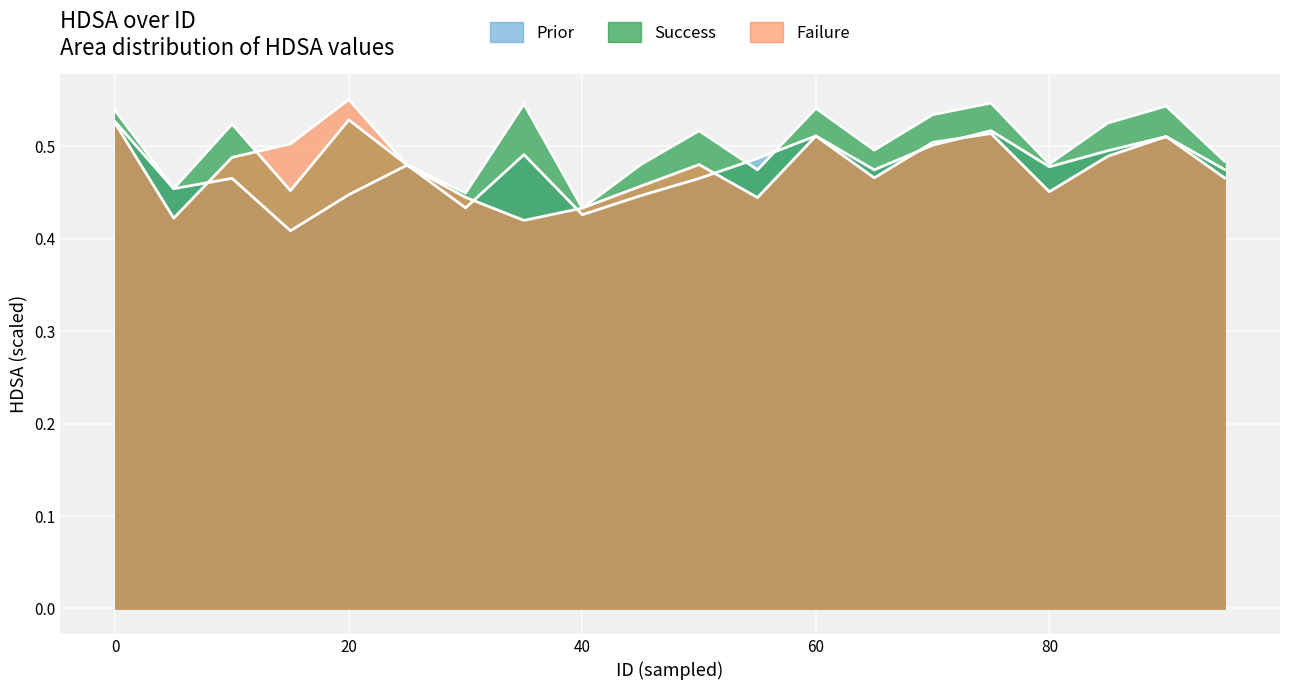

In Failure, how many points are lower than both neighbors (excluding endpoints)?

5